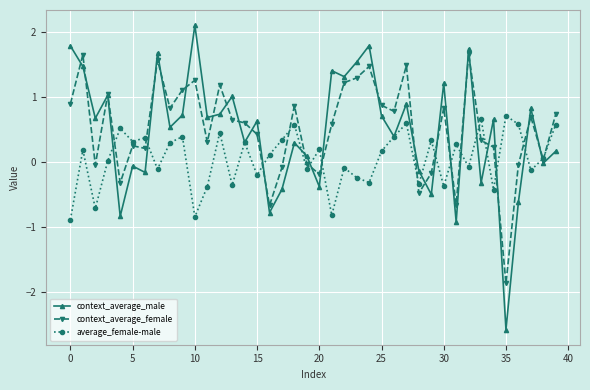

Which series has the widest spread of values?

context_average_male